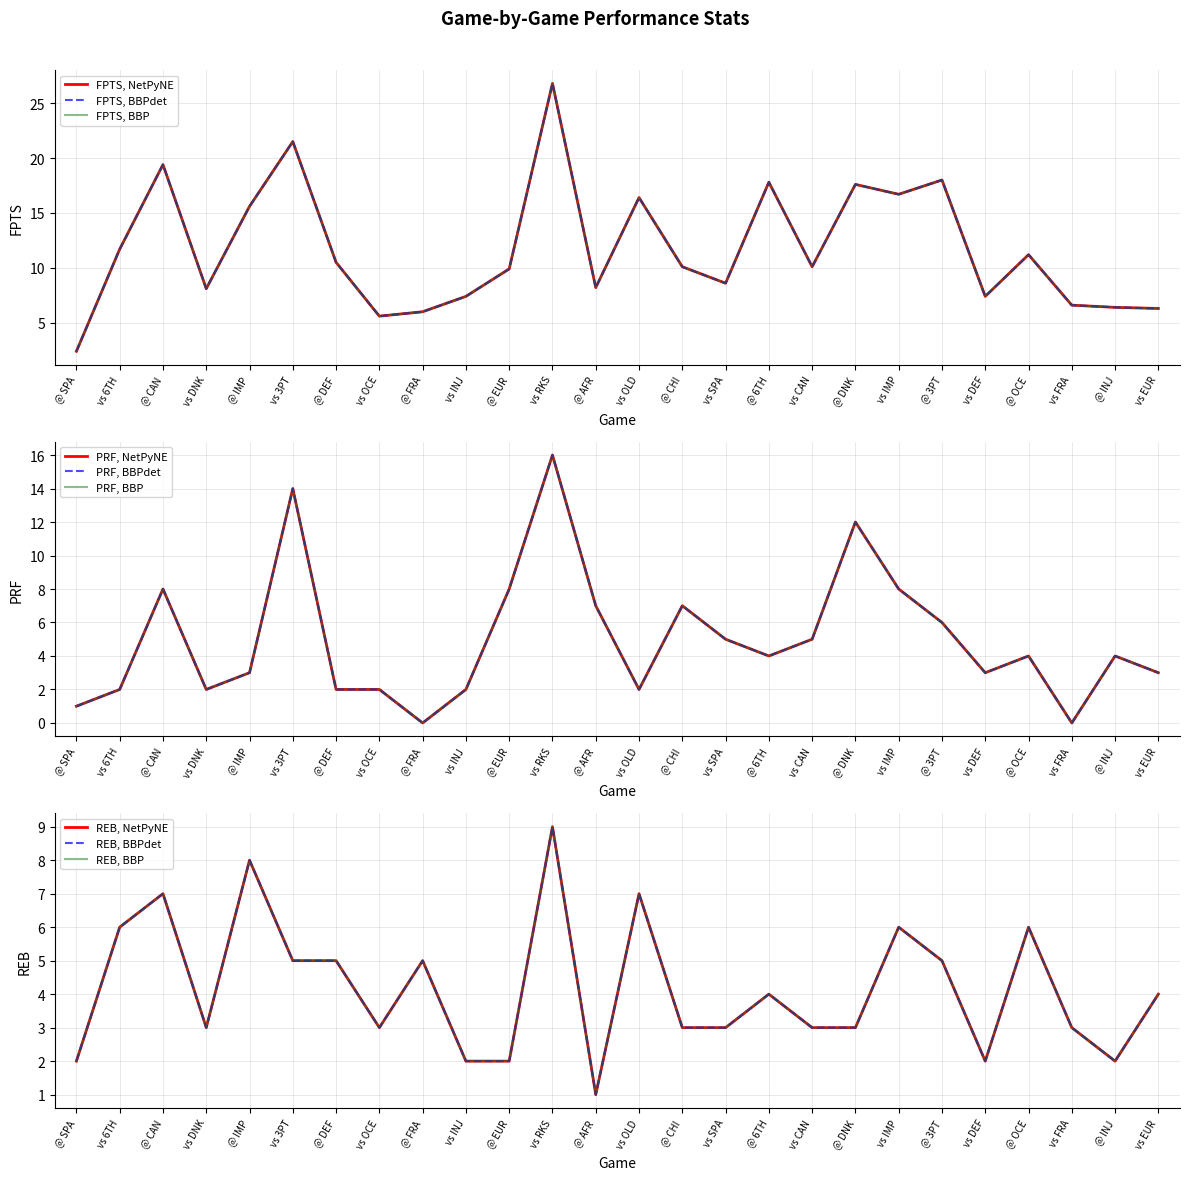

What is the spread (max minus min) of values at @ IMP?

12.6